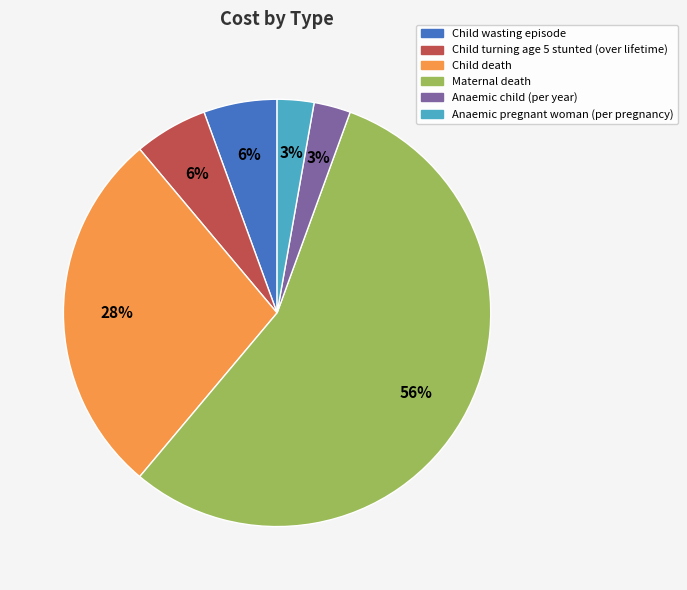

The Child death slice represents 28% of the pie. True or false?

True